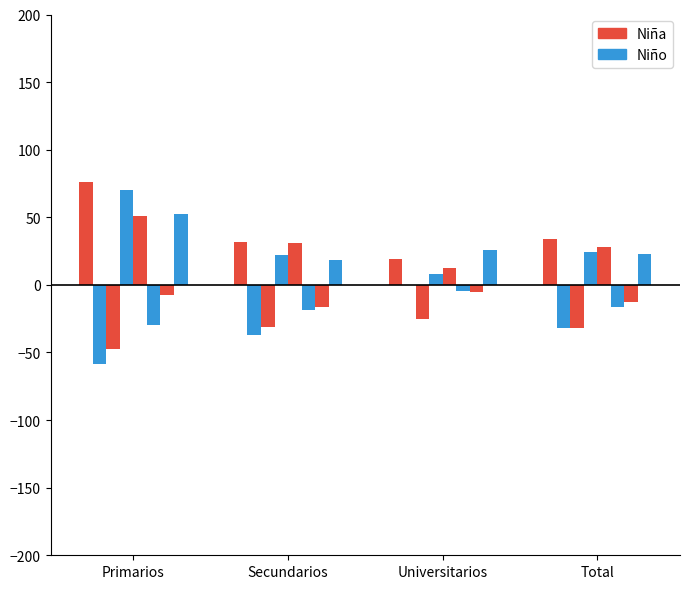

What is the value of the Niña 2007 bar at the 2nd from the left?

31.4